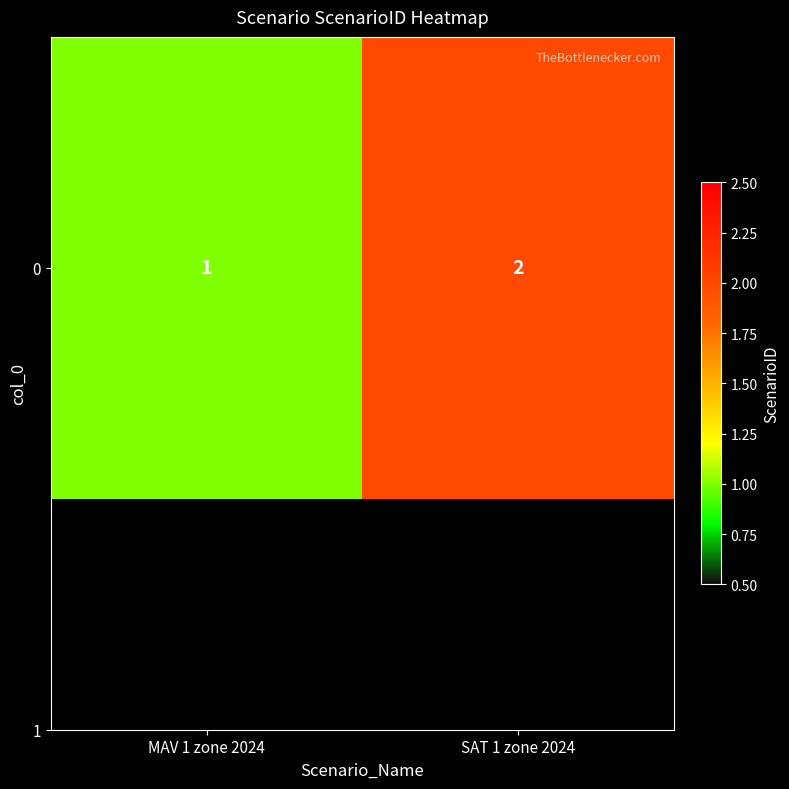

What is the approximate value at MAV 1 zone 2024?

1